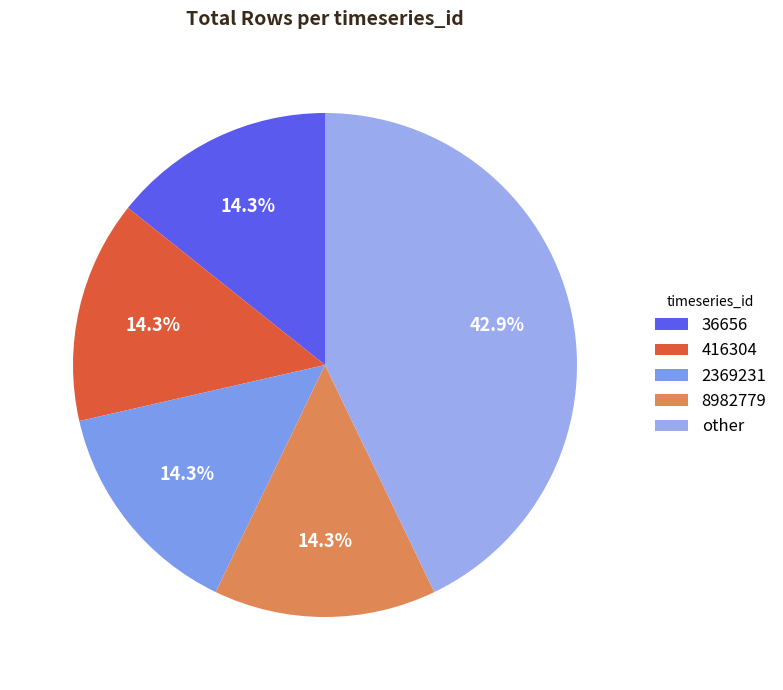

What percentage is NOT represented by 416304?

85.7%